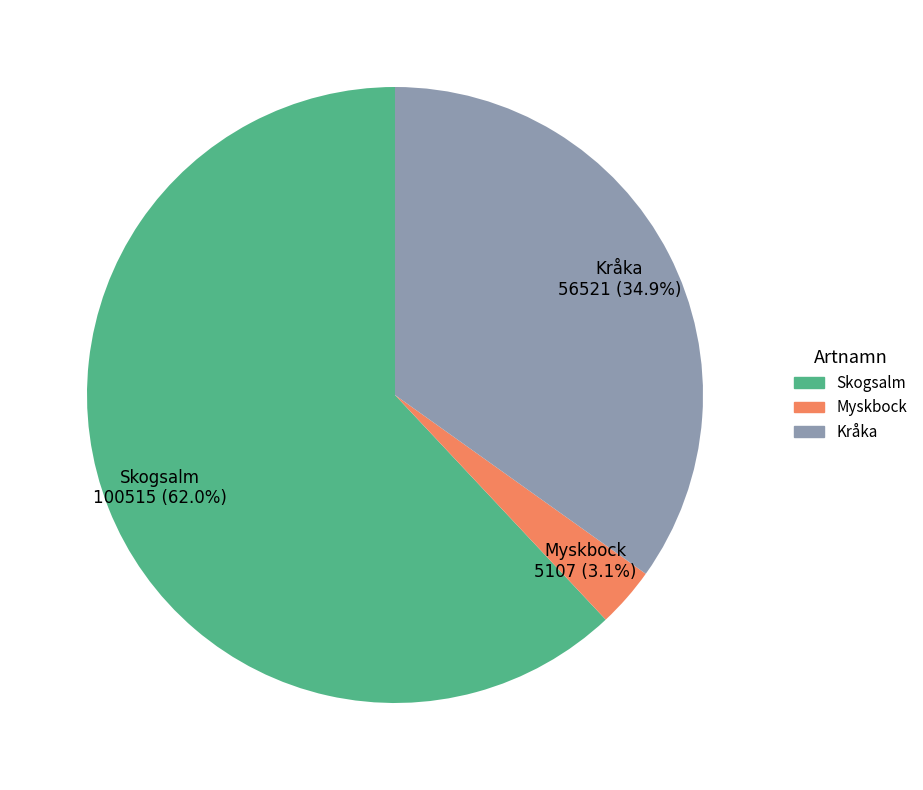

Between Skogsalm and Kråka, which is larger?

Skogsalm